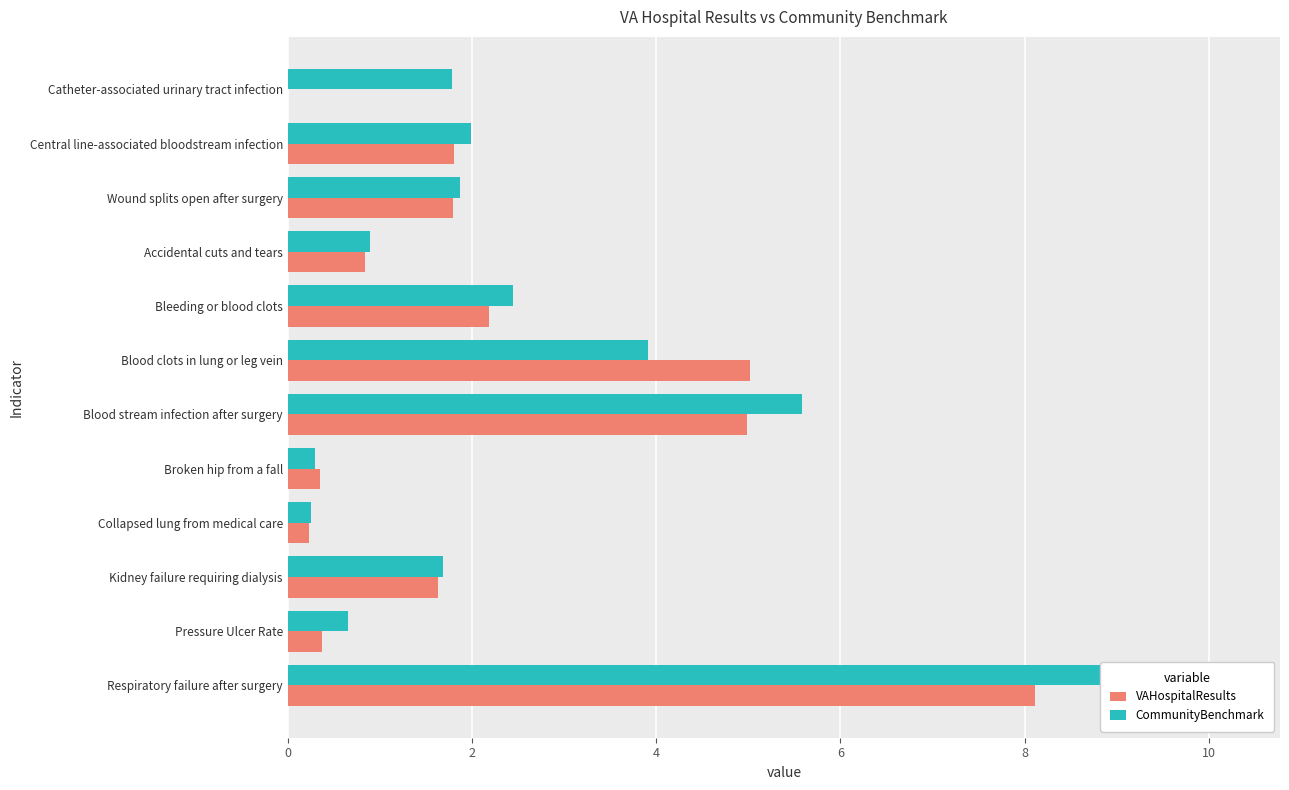

What is the difference between the VAHospitalResults values at Collapsed lung from medical care and Respiratory failure after surgery?

7.9